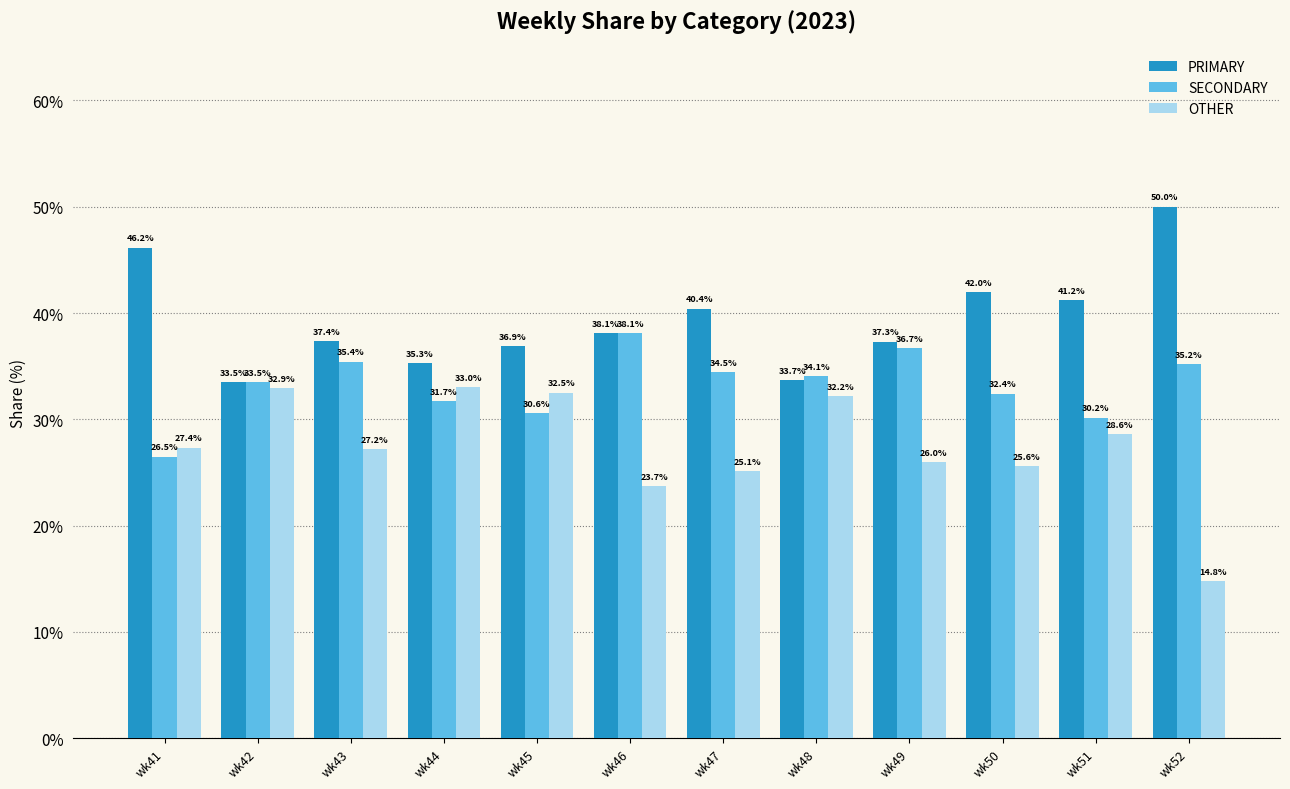

How many bars are there in total?

36